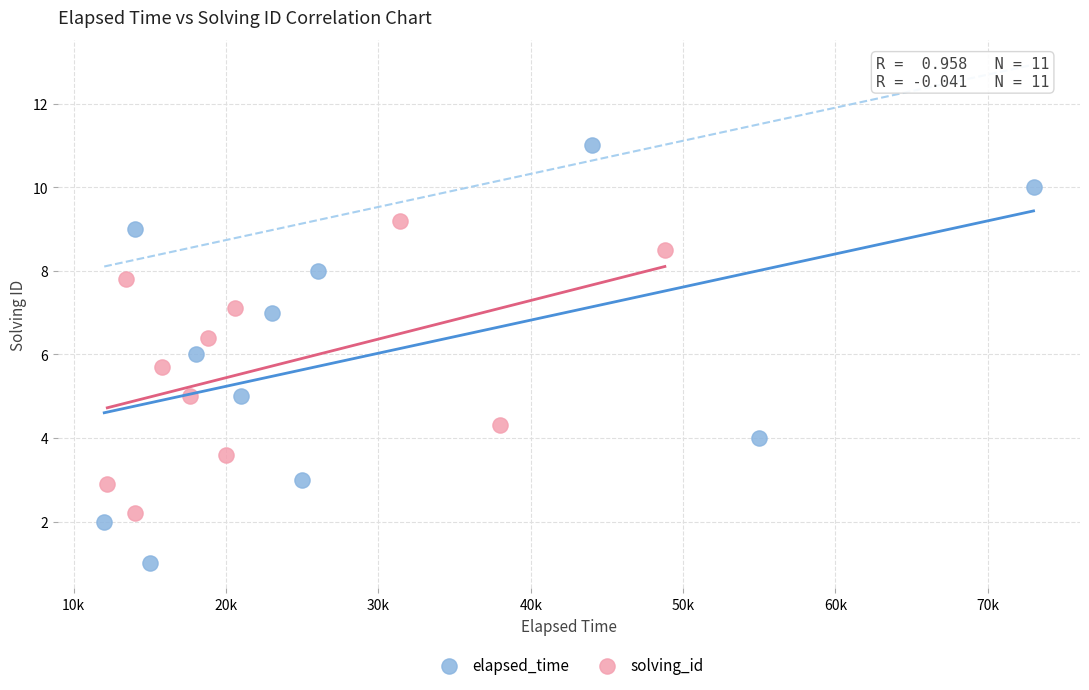

Which series contains the lowest Y value?

elapsed_time